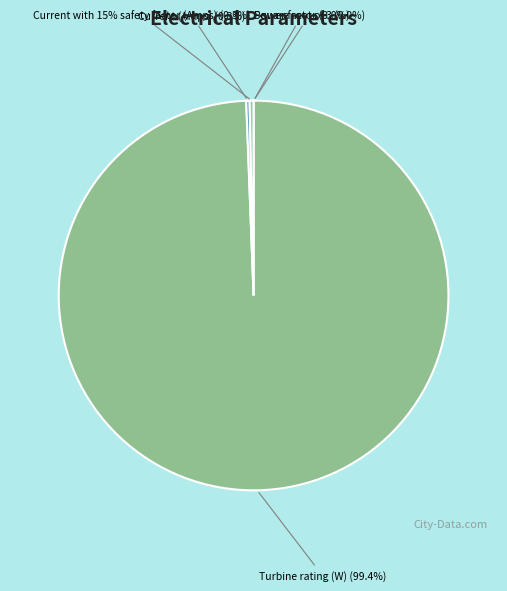

What percentage do Power factor and Current (Amps) together represent?

0.3%